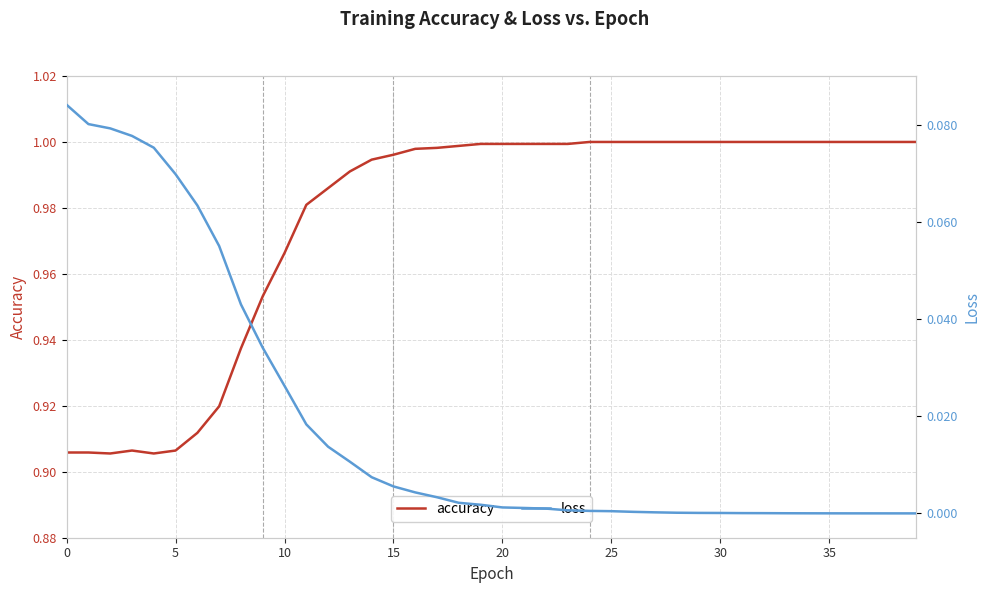

Rank the series by their maximum value, from lowest to highest.

loss, accuracy